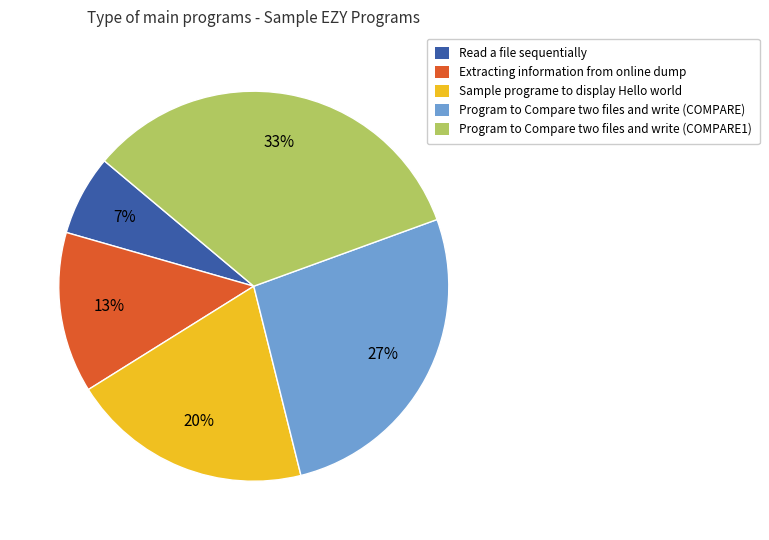

What percentage is the Sample programe to display Hello world slice, to the nearest percent?

20%